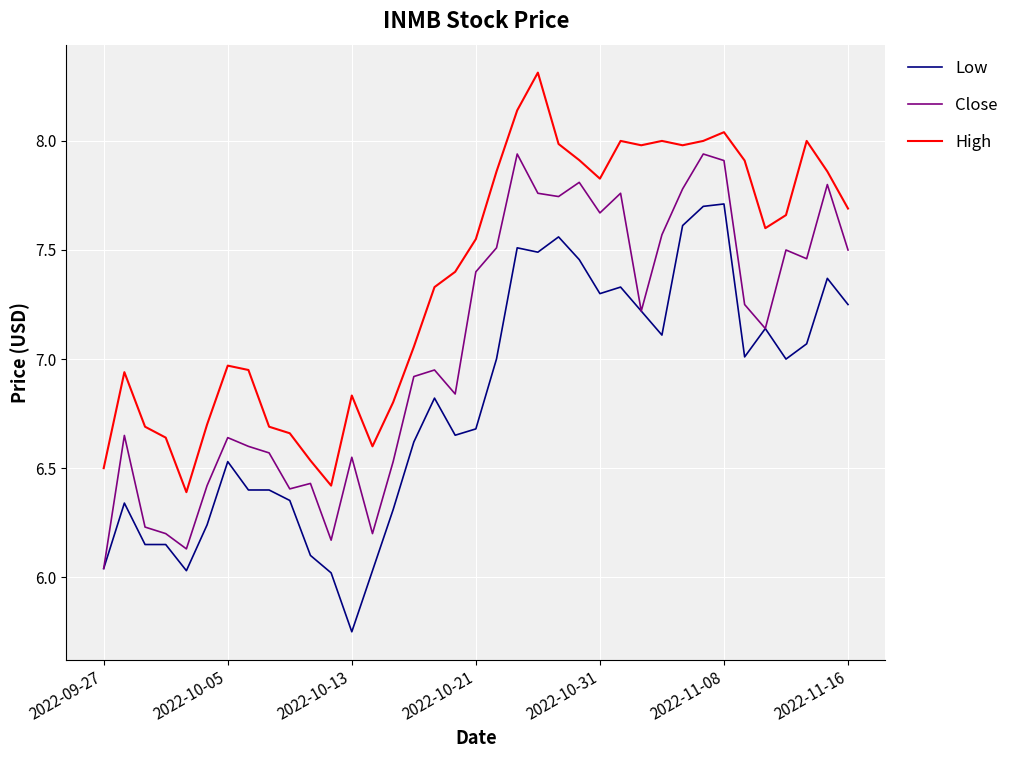

How many interior local peaks does the Close series have?

11